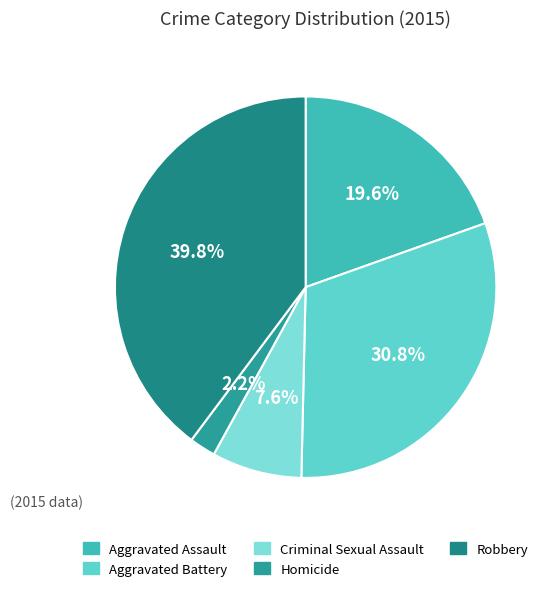

Does Aggravated Assault represent more than half of the total?

No